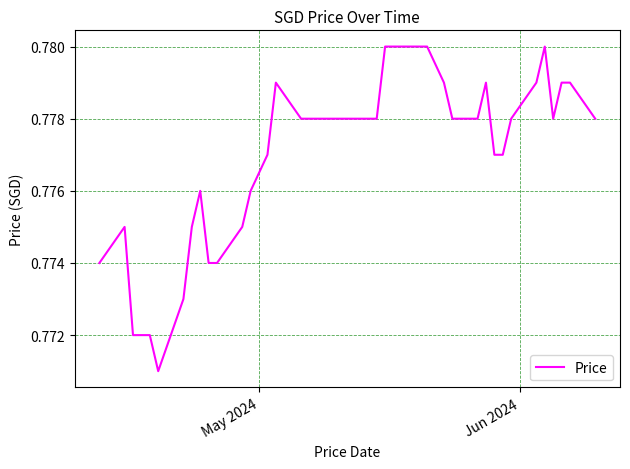

What is the maximum value shown in the chart?

0.8